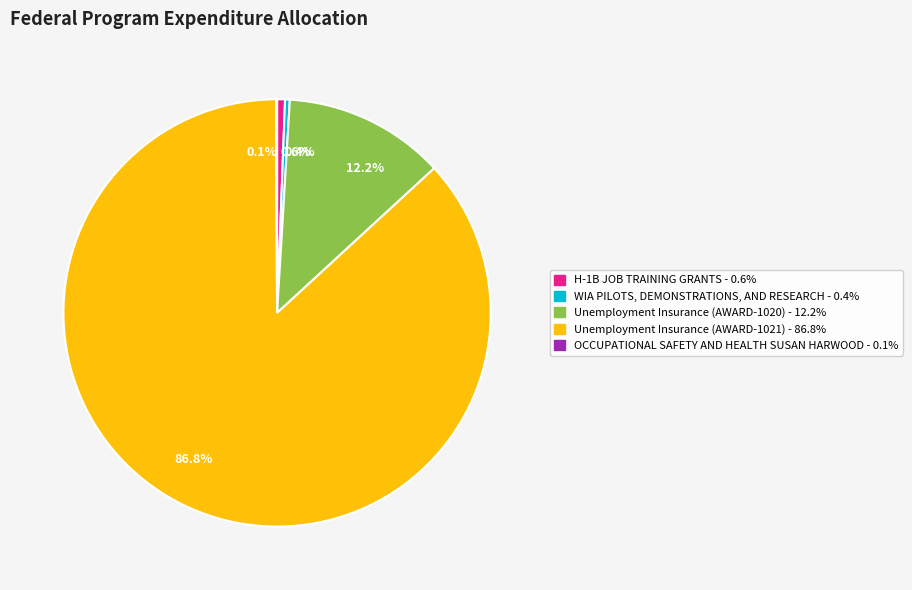

Combined, do WIA PILOTS, DEMONSTRATIONS, AND RESEARCH and Unemployment Insurance (AWARD-1021) account for over 50%?

Yes